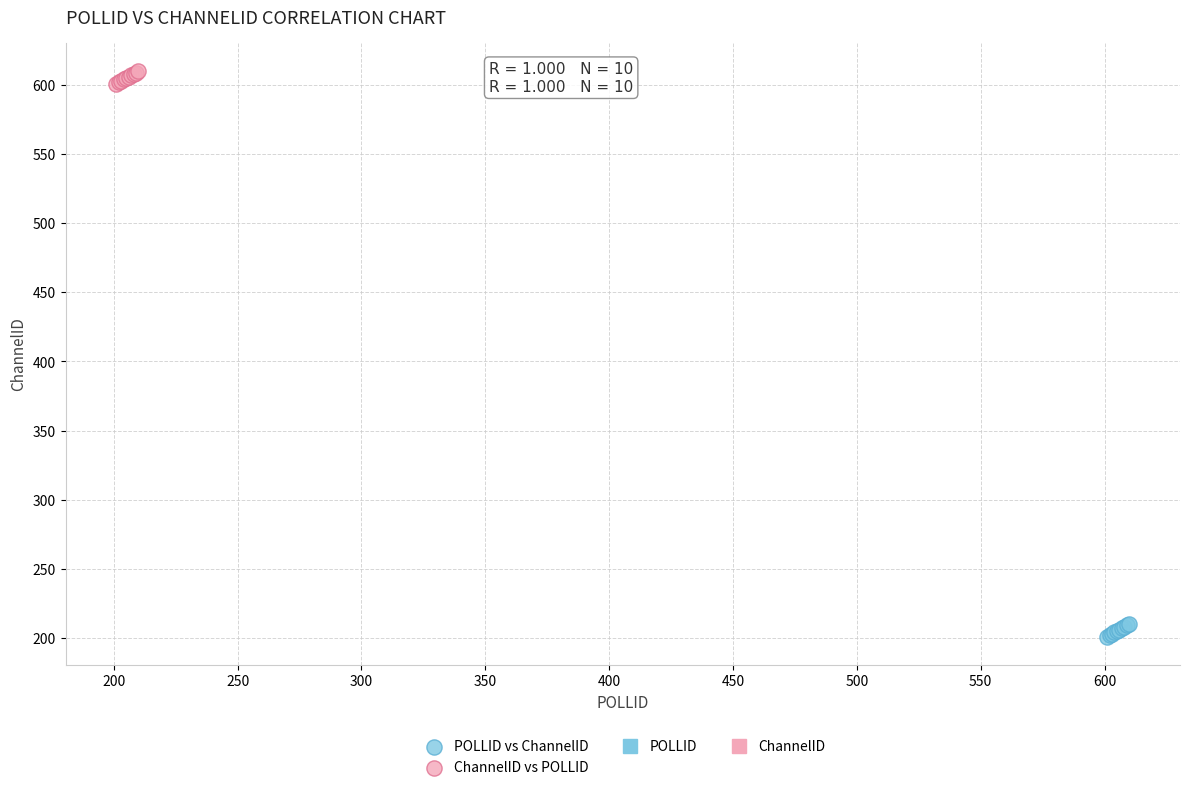

Which series reaches the maximum Y coordinate?

ChannelID vs POLLID